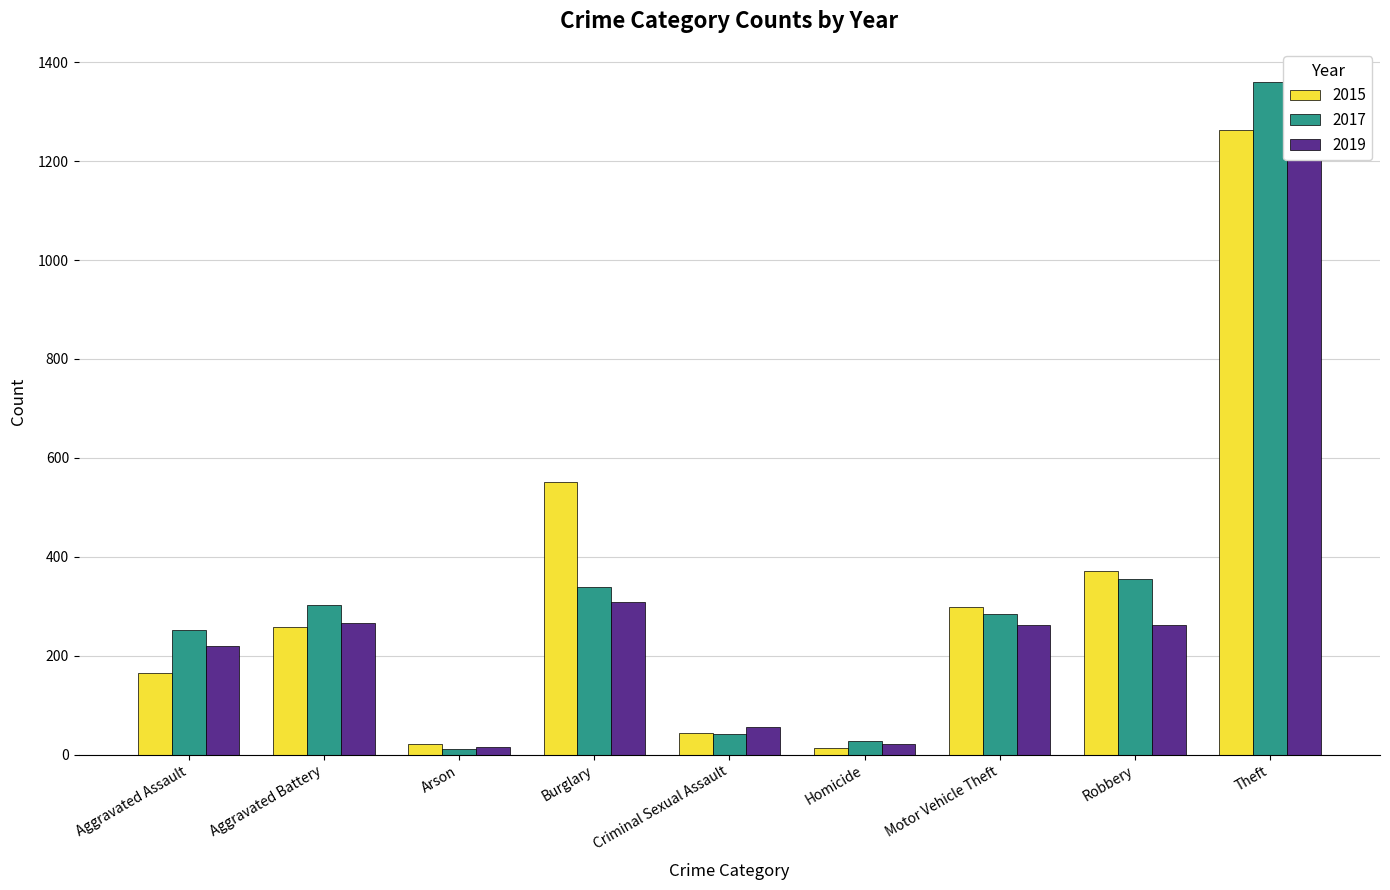

How many distinct data groups are displayed?

3